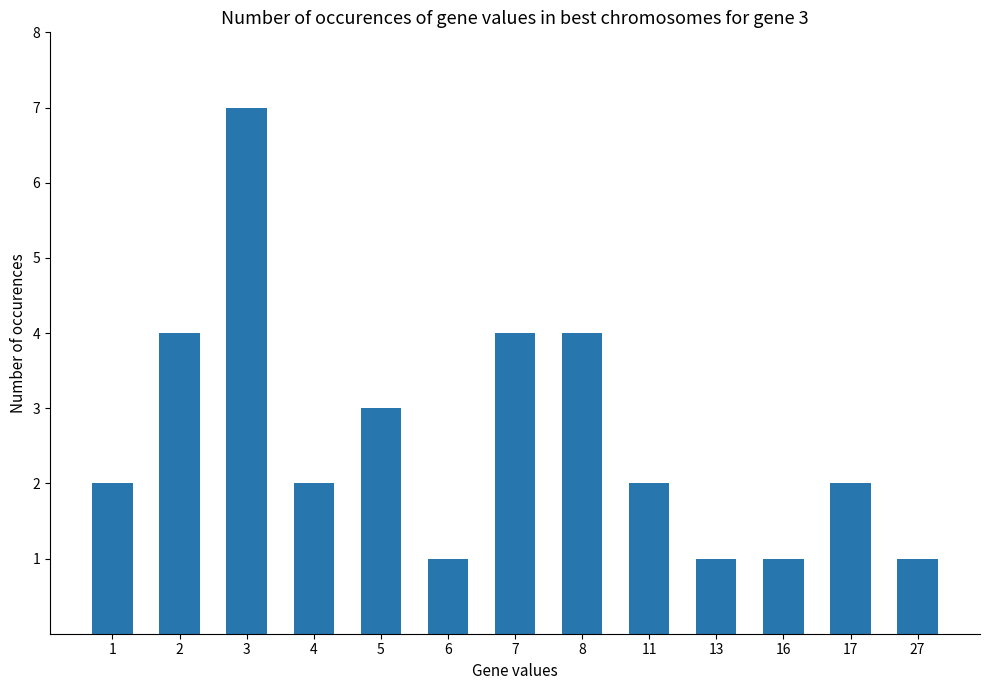

Which category has the highest value across all series?

3